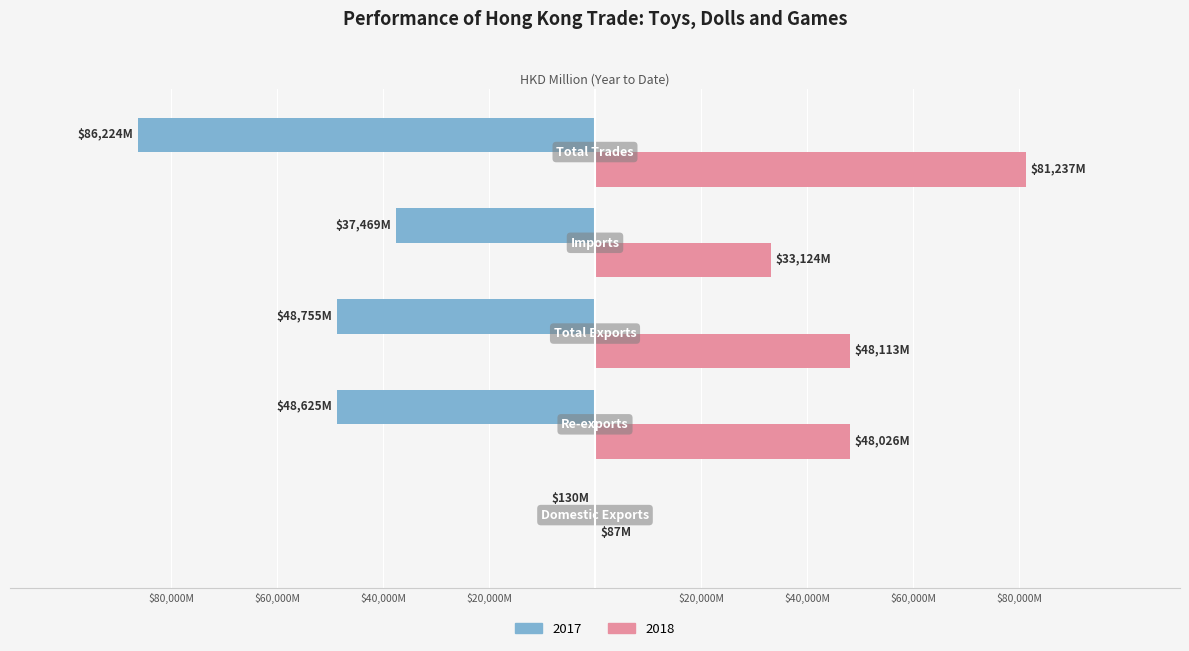

What are all the series names shown in the legend?

2017, 2018